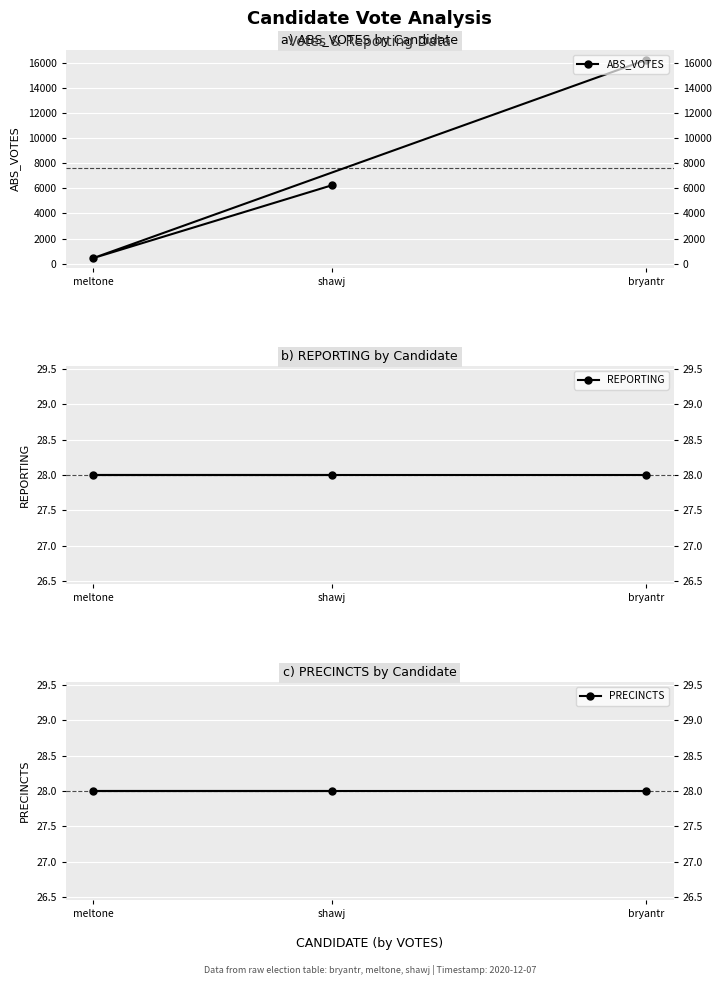

What is the value of the ABS_VOTES point at the 2nd from the left?

447